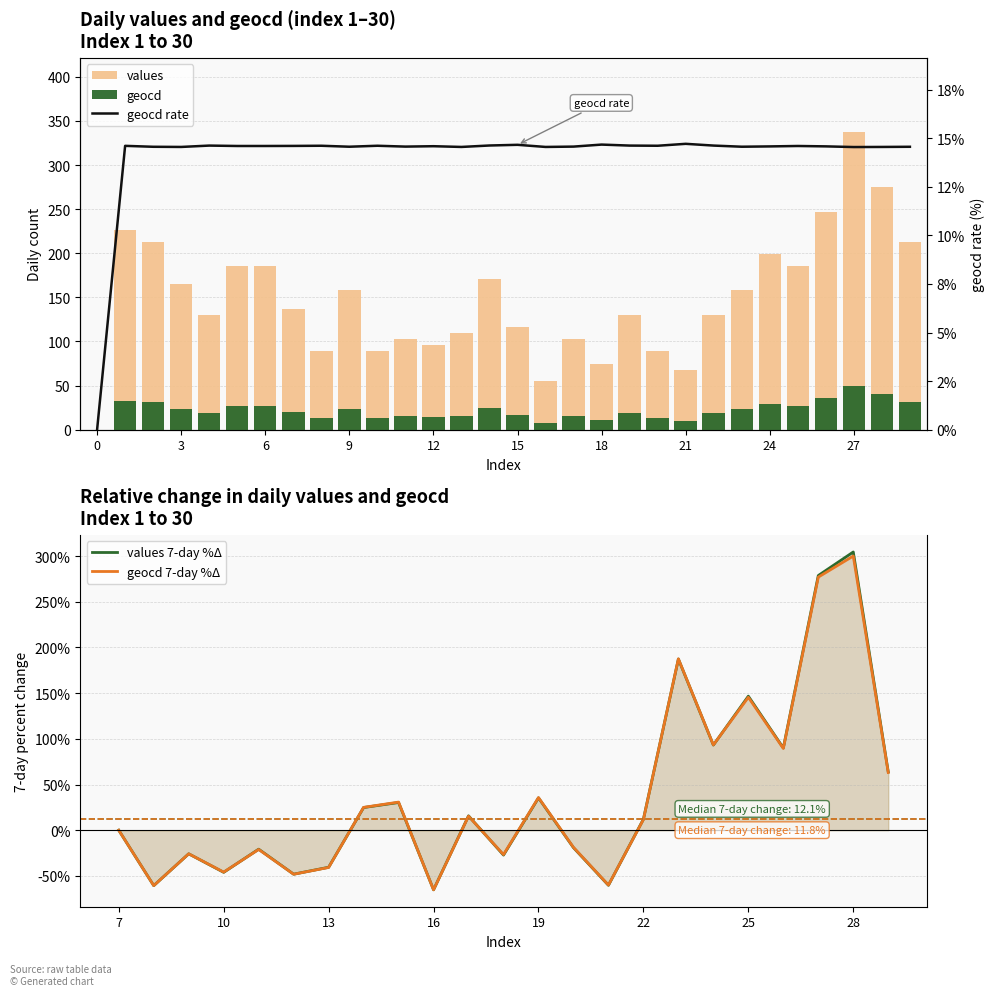

Reading right to left, what are all the values shown in this chart?

values: 29=213	28=275	27=337	26=247	25=185	24=199	23=158	22=130	21=68	20=89	19=130	18=75	17=103	16=55	15=116	14=171	13=110	12=96	11=103	10=89	9=158	8=89	7=137	6=185	5=185	4=130	3=165	2=213	1=226	0=0
geocd: 29=31	28=40	27=49	26=36	25=27	24=29	23=23	22=19	21=10	20=13	19=19	18=11	17=15	16=8	15=17	14=25	13=16	12=14	11=15	10=13	9=23	8=13	7=20	6=27	5=27	4=19	3=24	2=31	1=33	0=0